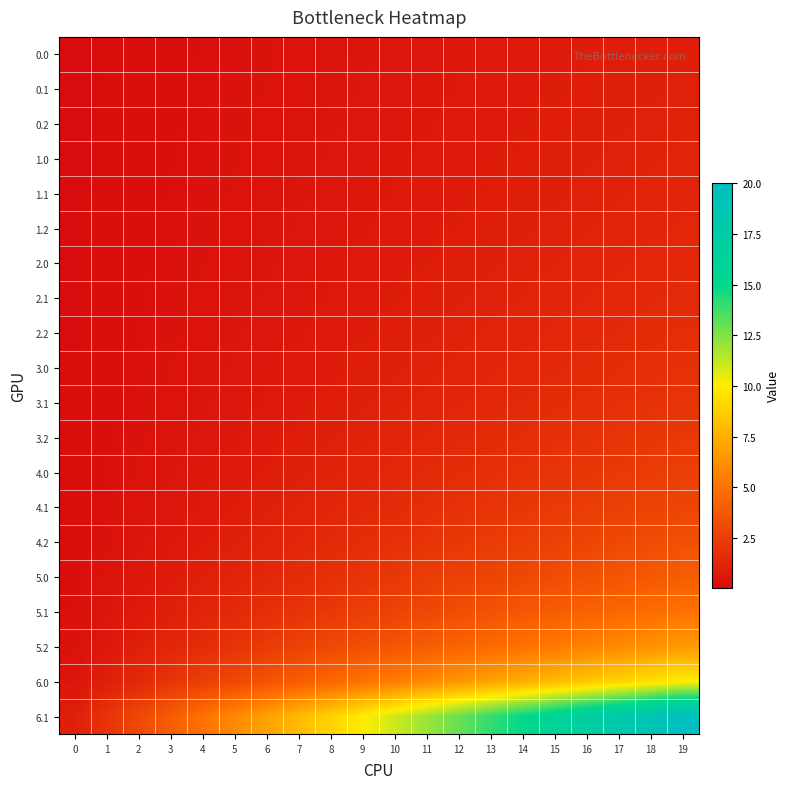

What is the spread (max minus min) of values at 19?

19.0